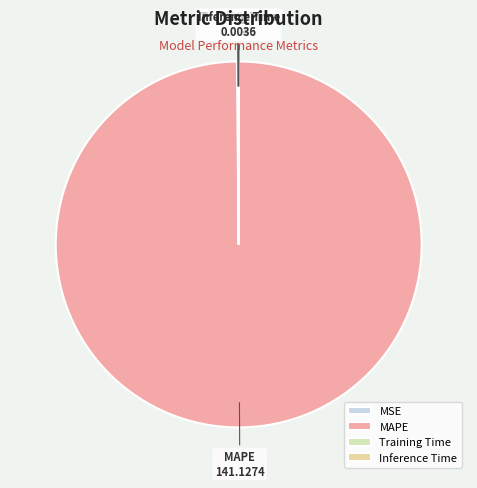

The MAPE slice represents 100% of the pie. True or false?

True